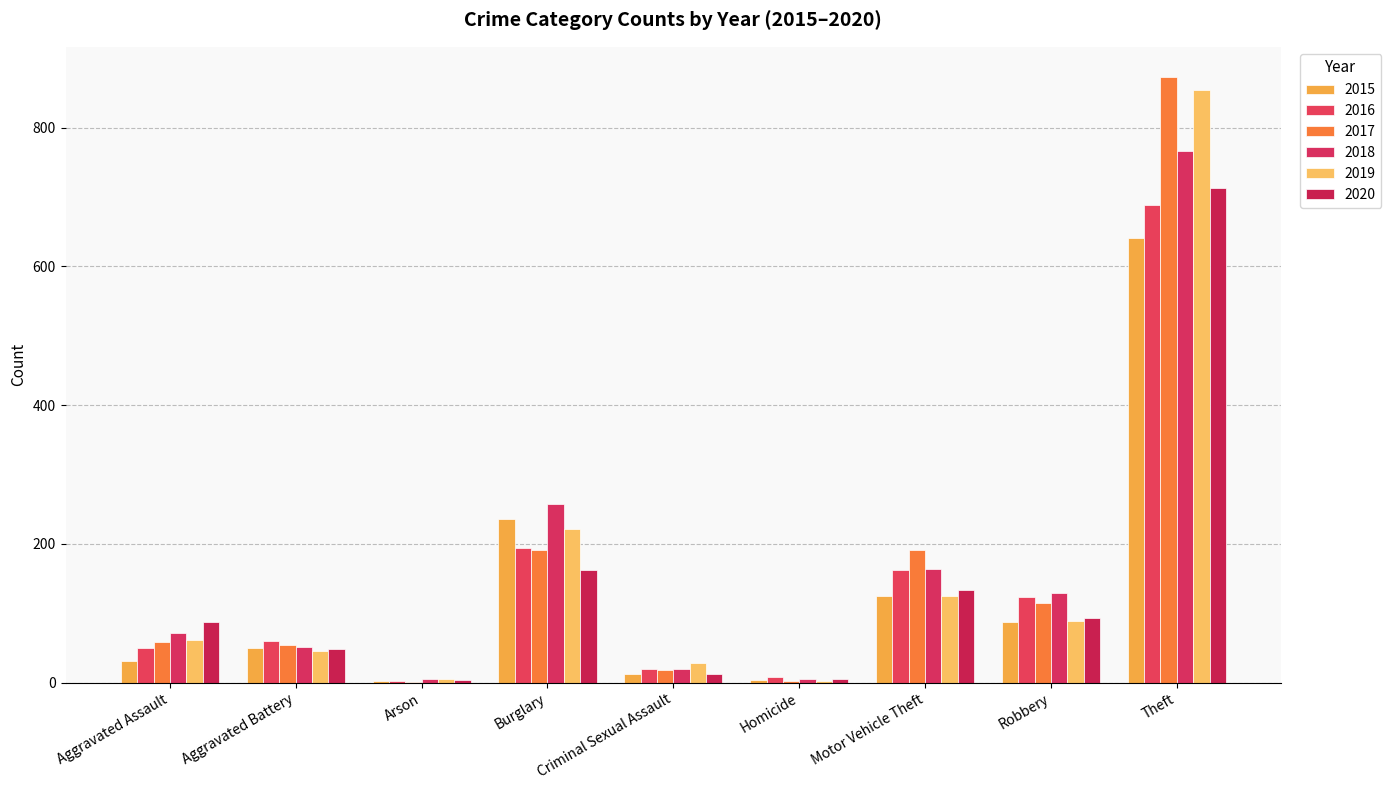

Is the value of 2020 at Homicide greater than the value of 2019 at Theft?

No